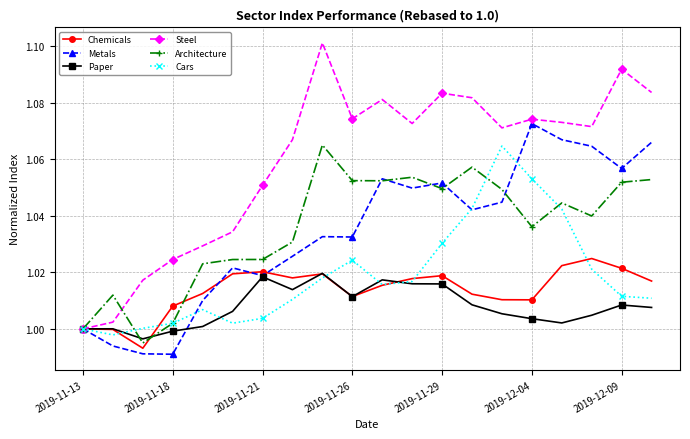

True or false: Steel has more than 2 points higher than both neighbors.

True